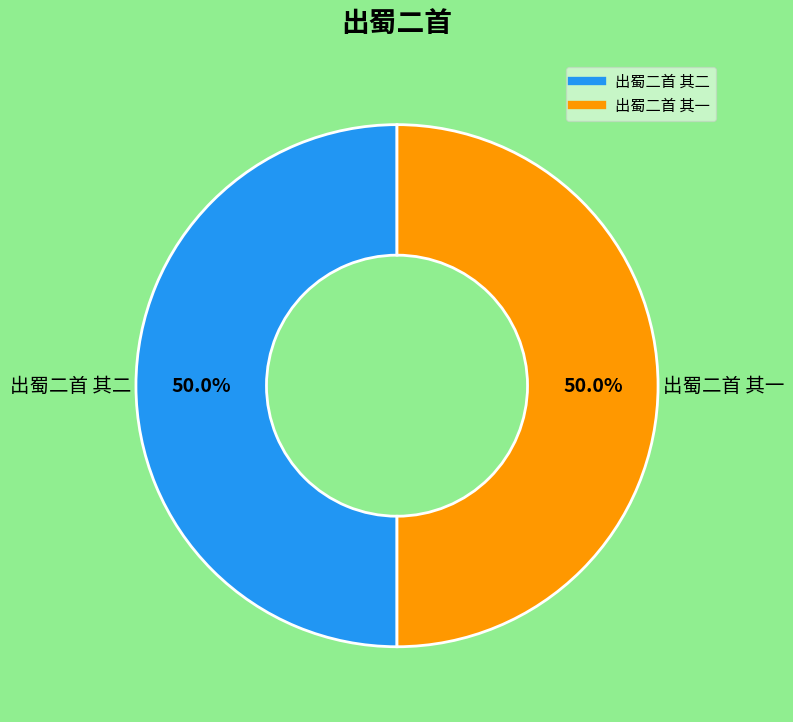

What portion of the pie excludes 出蜀二首 其二?

50.0%